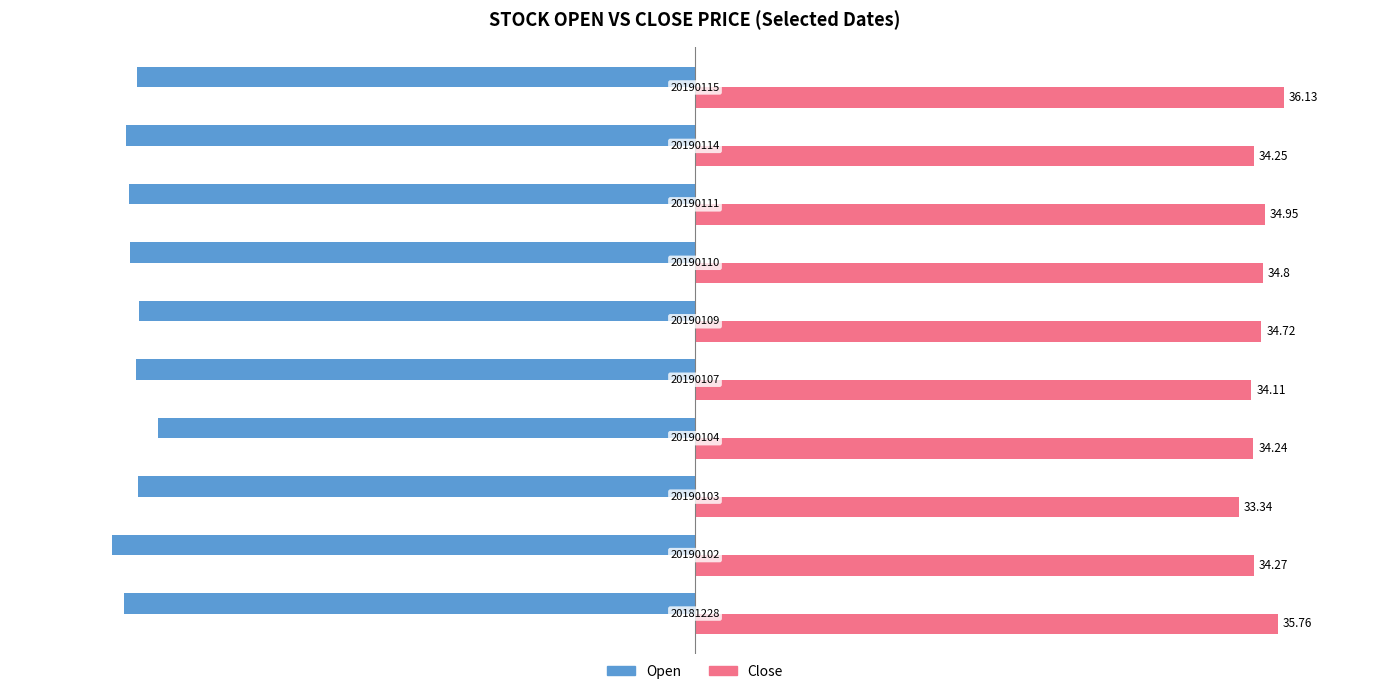

Which series has the widest spread of values?

Open